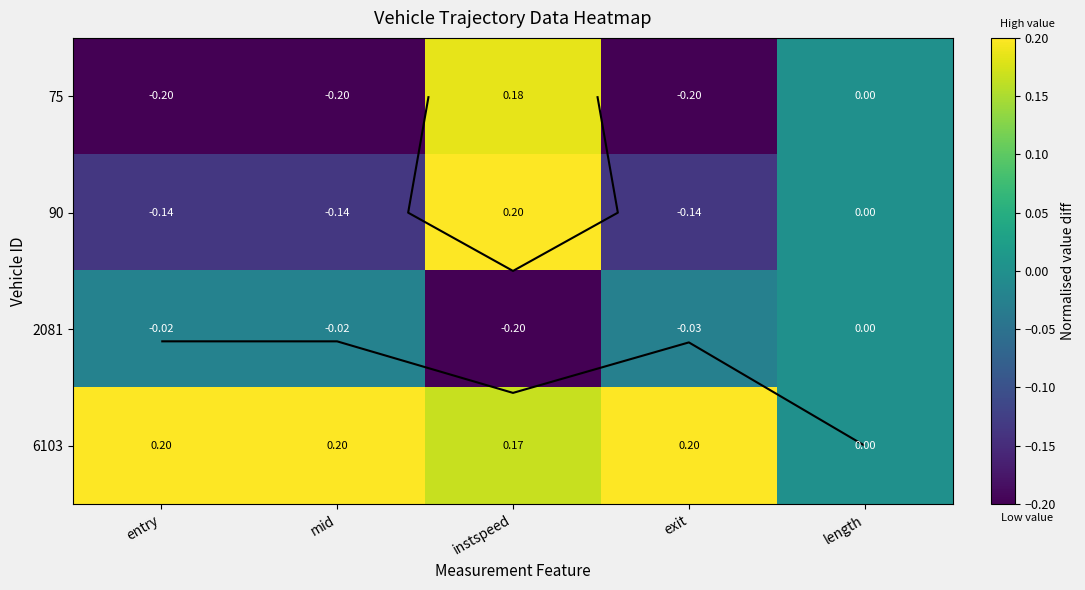

The value of 90 at mid is -0.2. True or false?

False